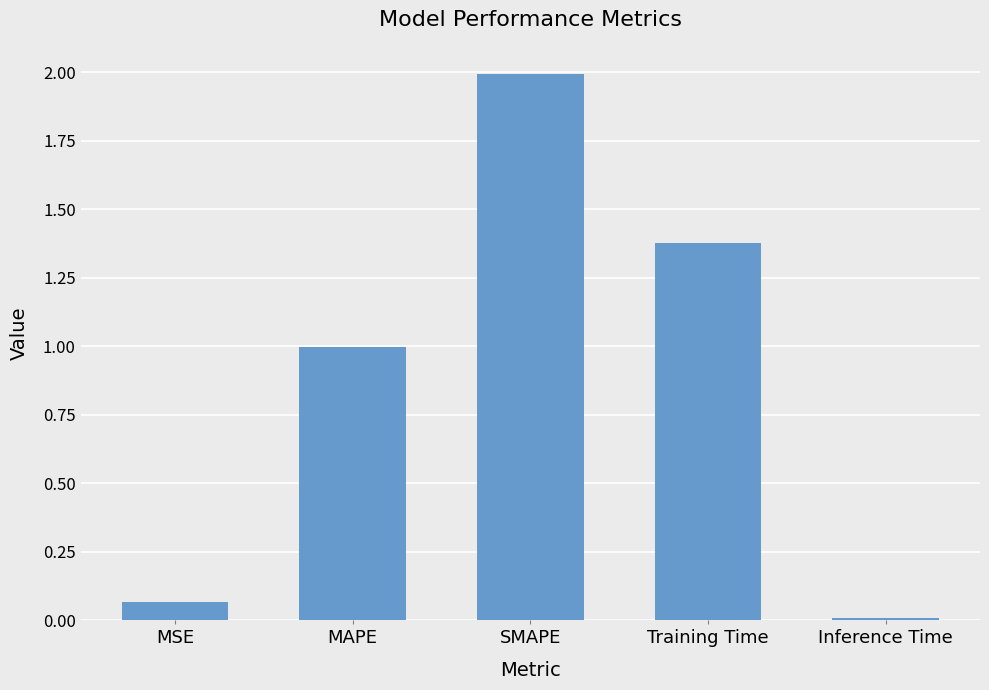

The value at SMAPE is 0.7. True or false?

False